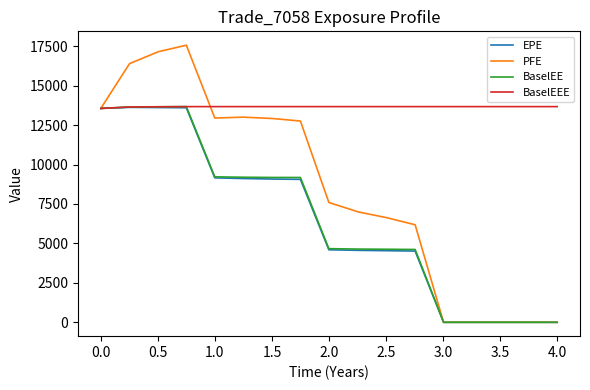

Which series has the widest spread of values?

PFE